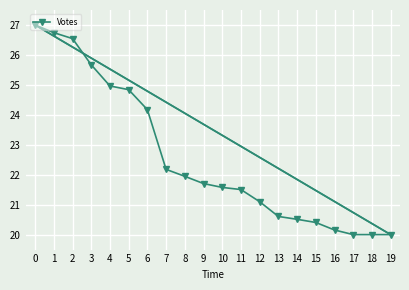

Between 15 and 4, which is larger?

4